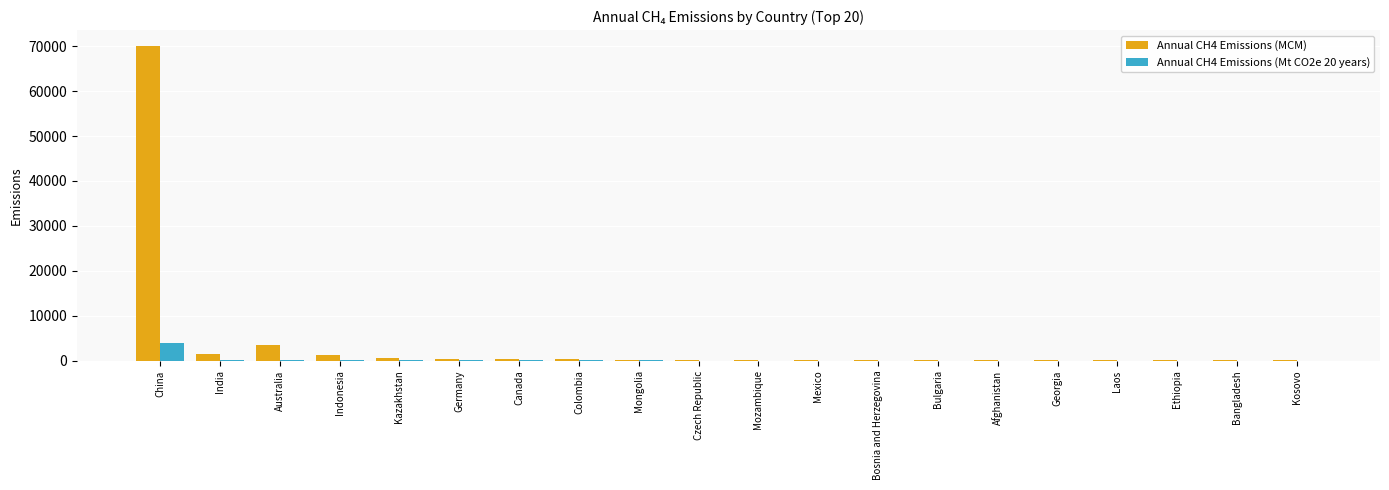

Which series has the largest total across all categories?

Annual CH4 Emissions (MCM)